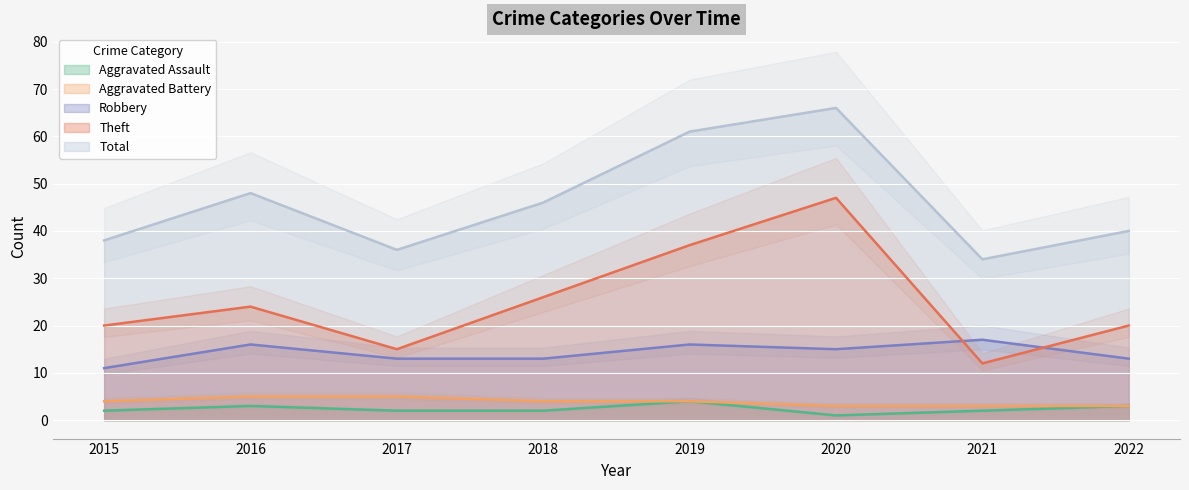

What is the maximum value shown in the chart?

66